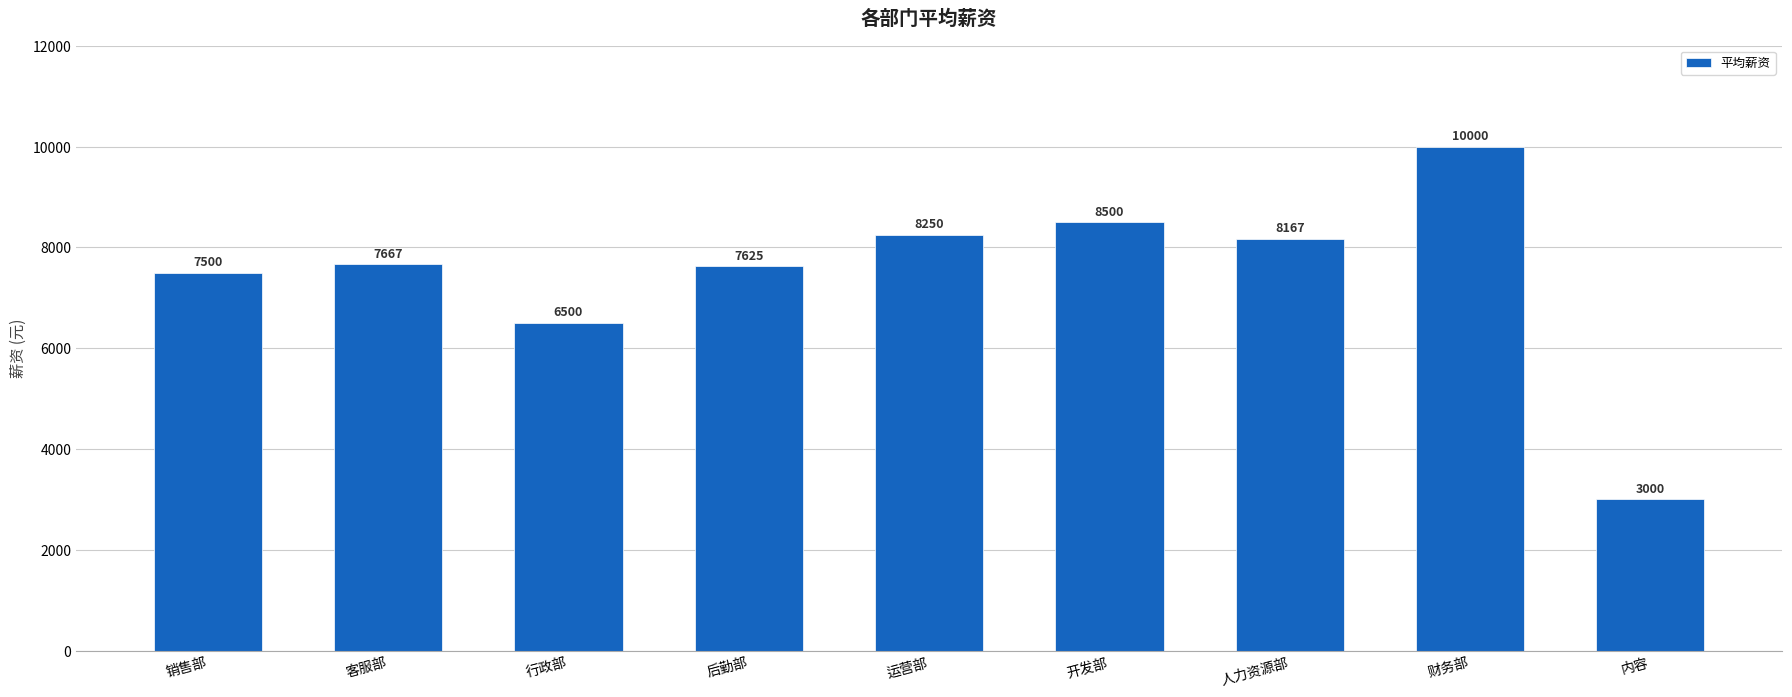

True or false: the data shows 10000.0 at 财务部.

True